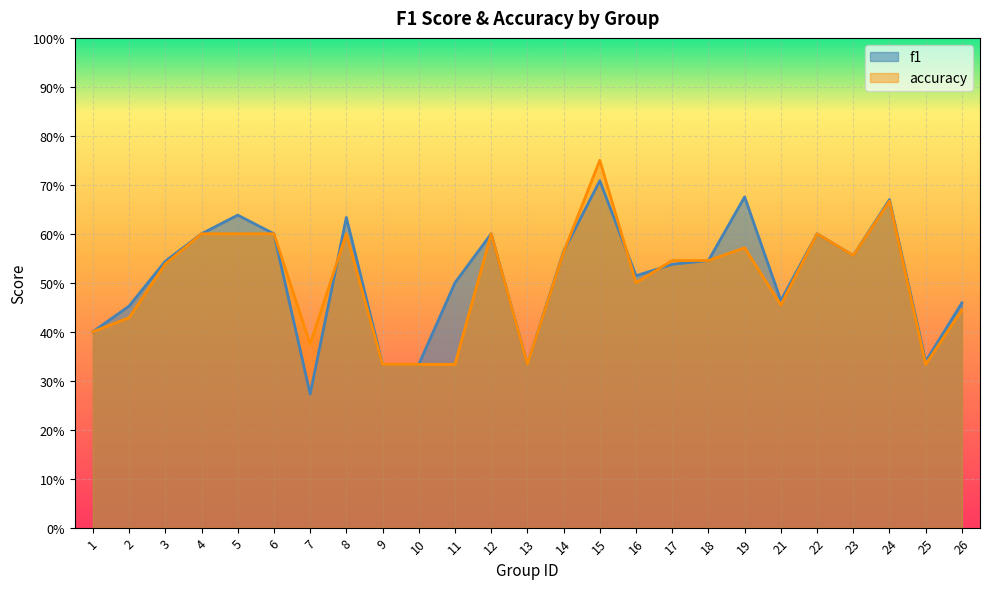

Is the value of accuracy at 16 greater than the value of f1 at 7?

Yes